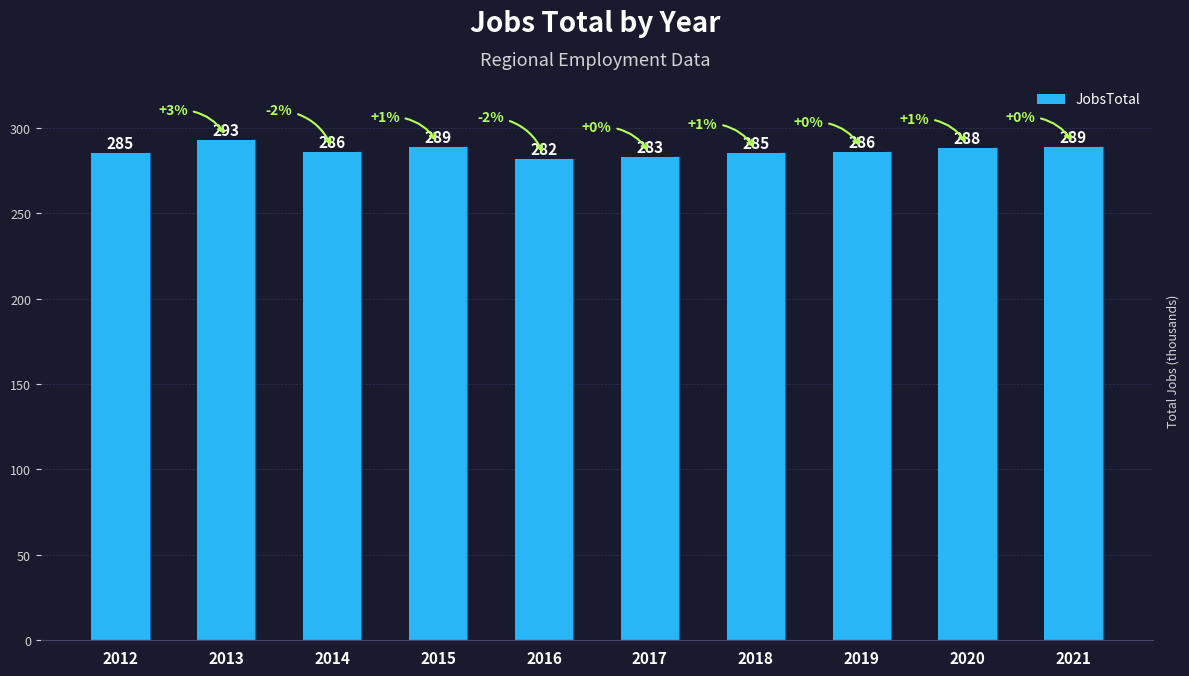

Are the bars grouped side by side (vs. stacked)?

No